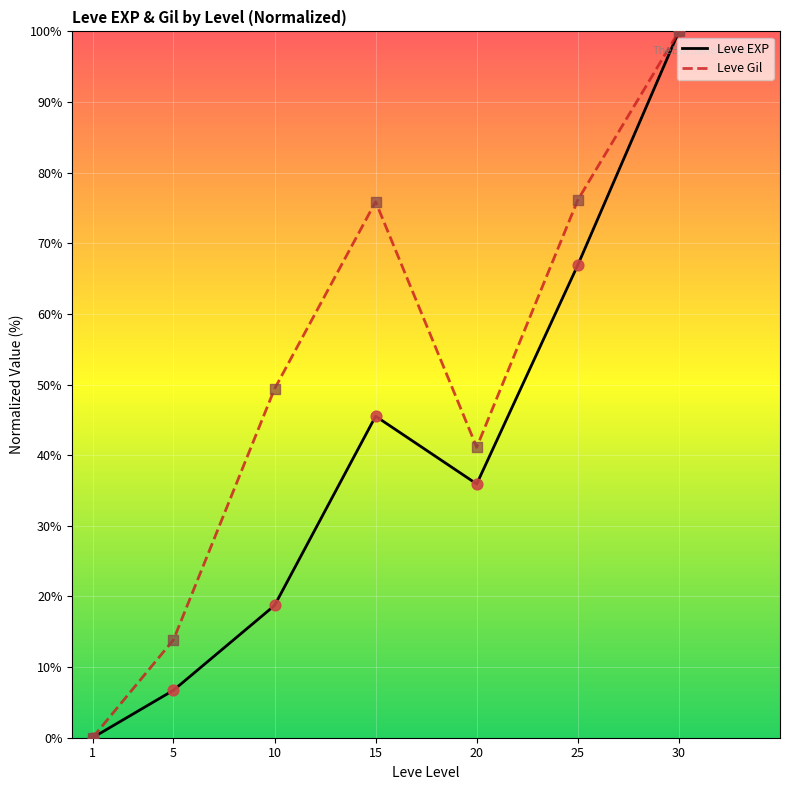

Which series has the largest total across all categories?

Leve Gil